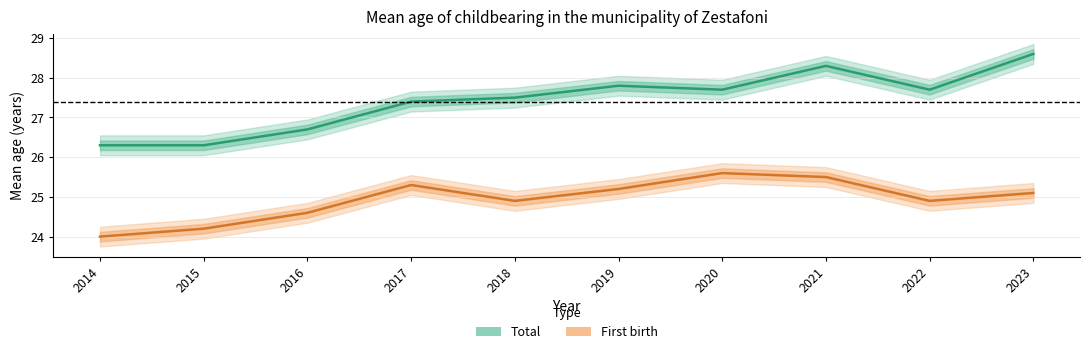

The value of Total at 2016 is 26.7. True or false?

True